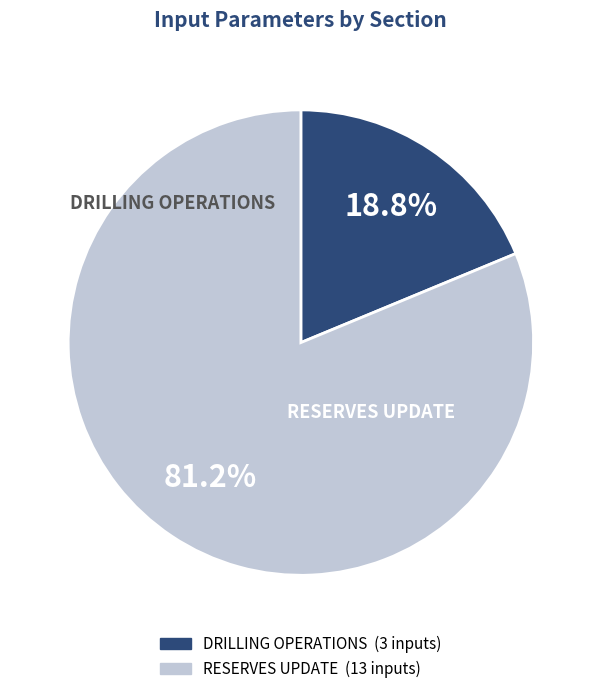

Is there any slice that represents more than half of the pie?

Yes